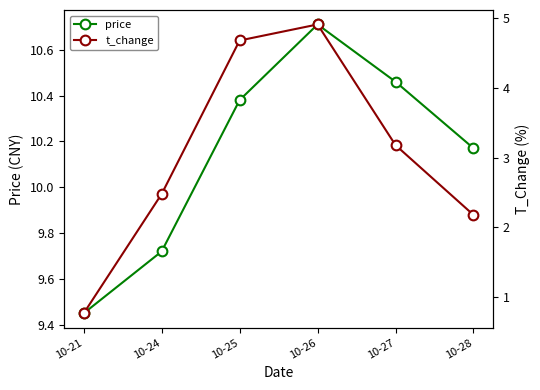

How many data points in price are above 10?

4